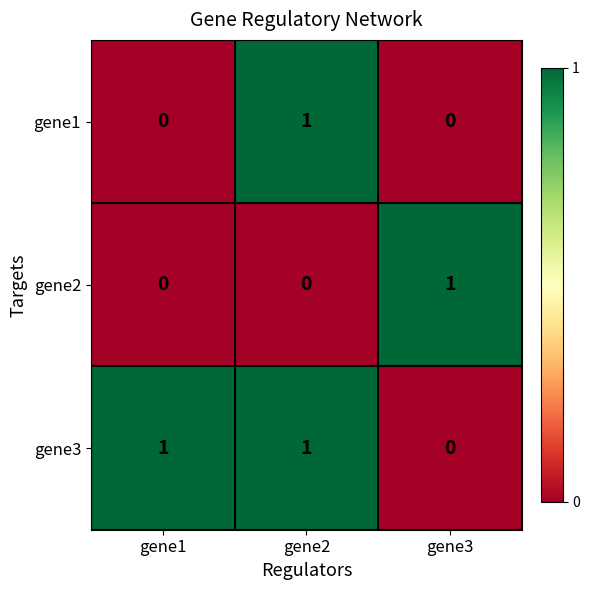

Reading left to right, list all the values displayed in this chart.

gene1: 0	1	0
gene2: 0	0	1
gene3: 1	1	0